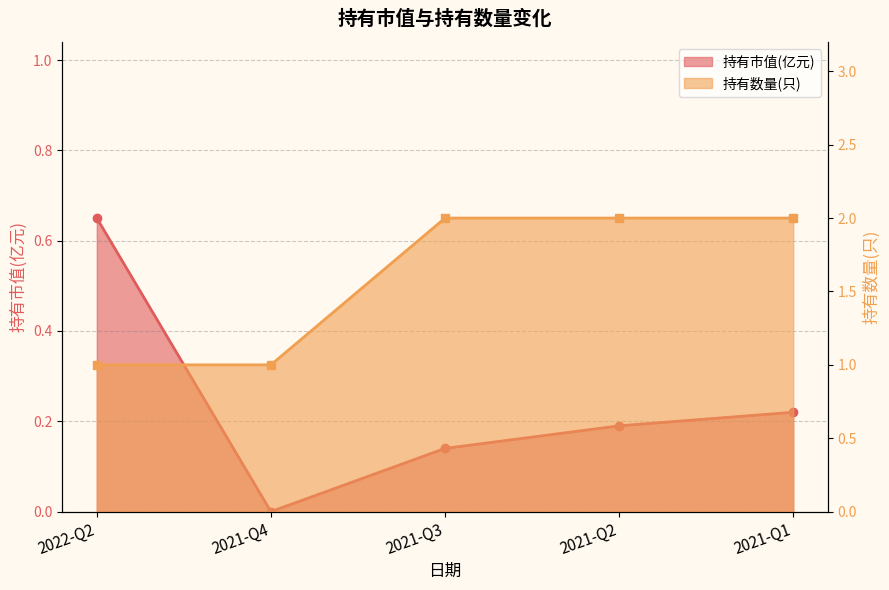

Which series has the largest total across all categories?

持有数量(只)